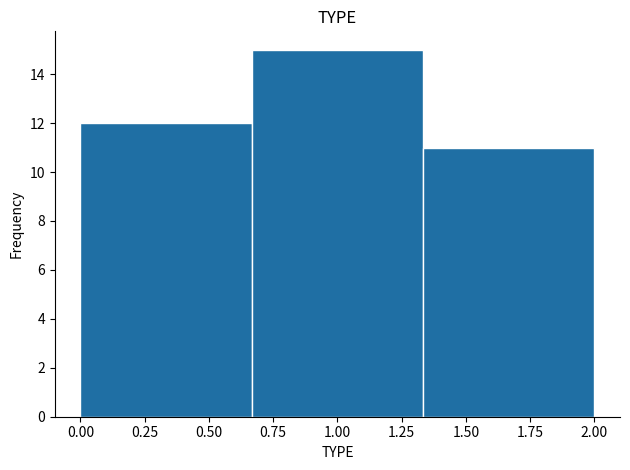

Which range on the x-axis has the tallest bar?

0.65 to 1.35